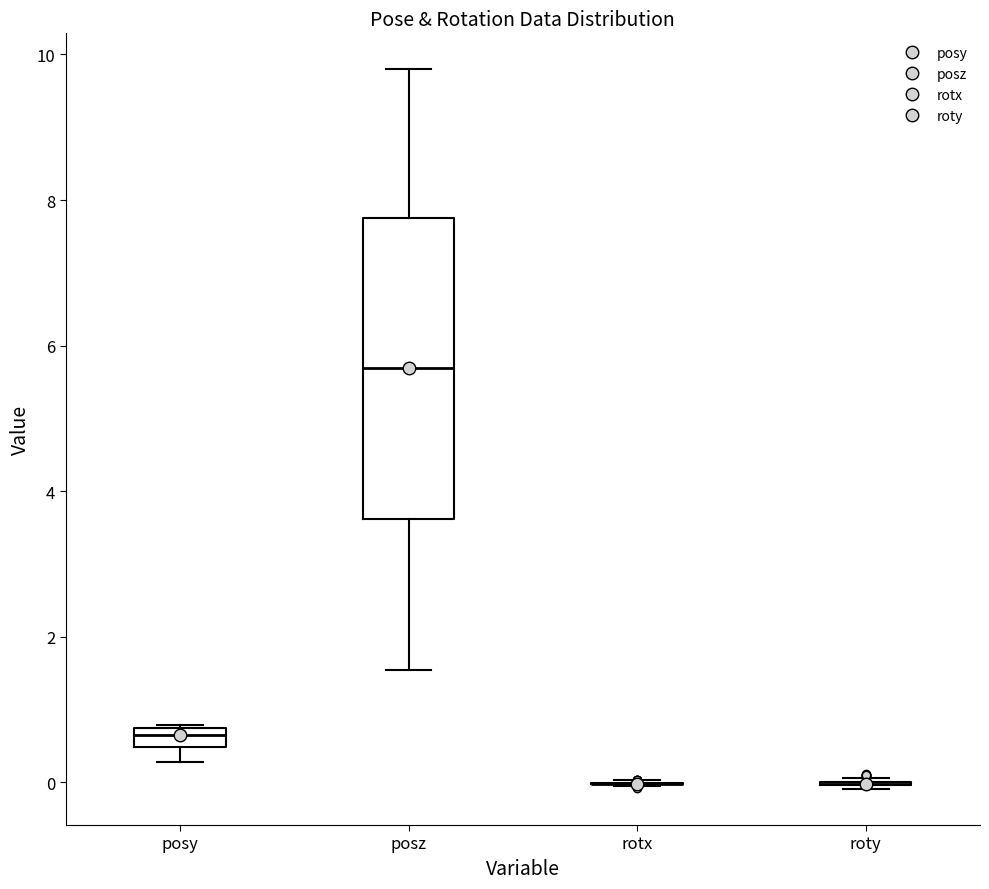

Which box is the tallest, from its lower edge to its upper edge?

posz